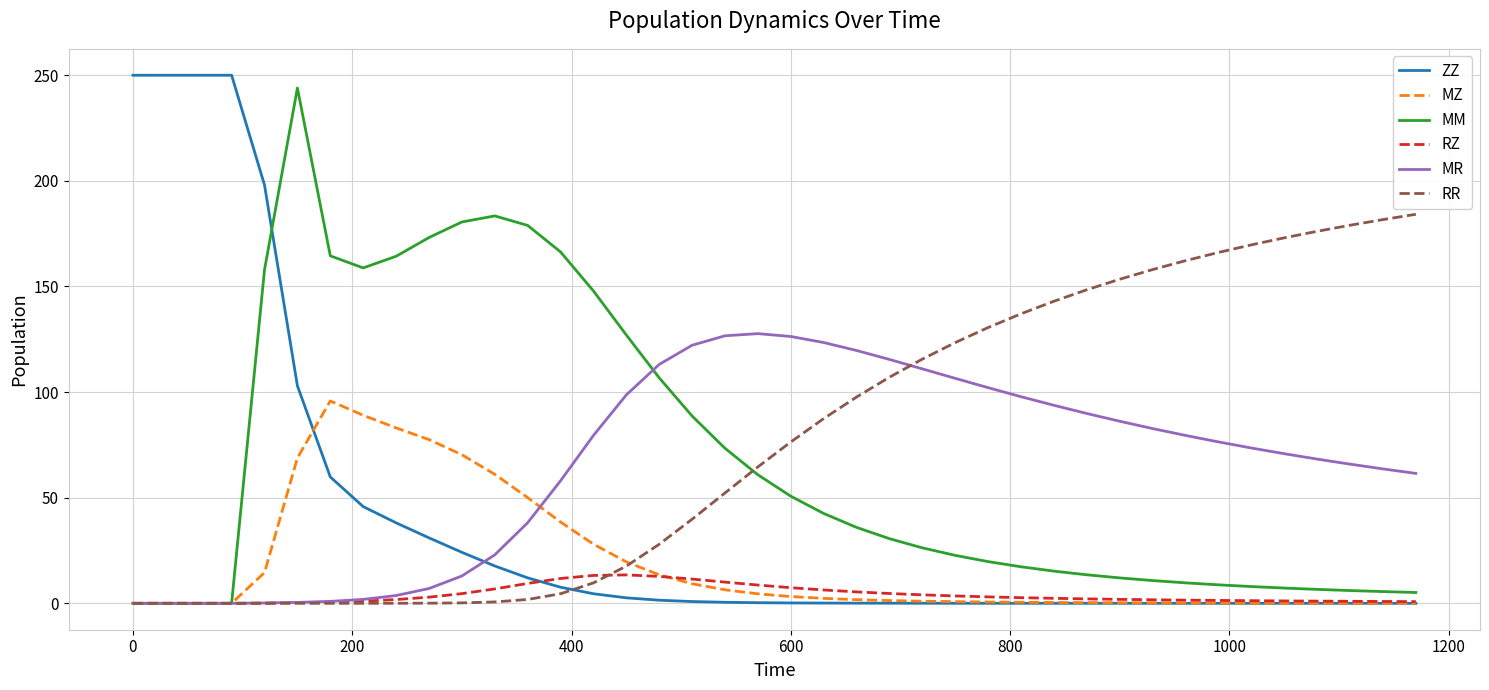

Does the chart have visible grid lines?

Yes